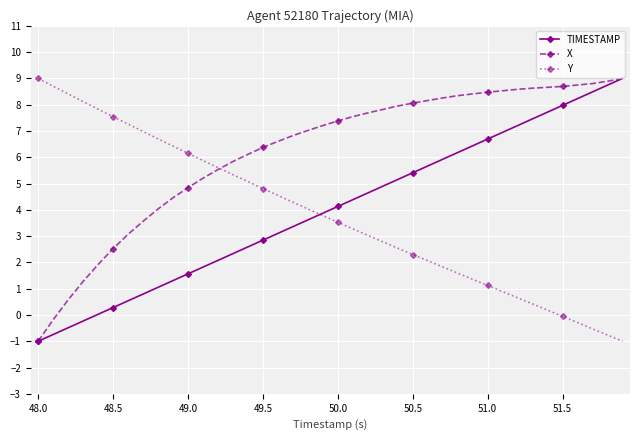

Which series has the largest total across all categories?

X